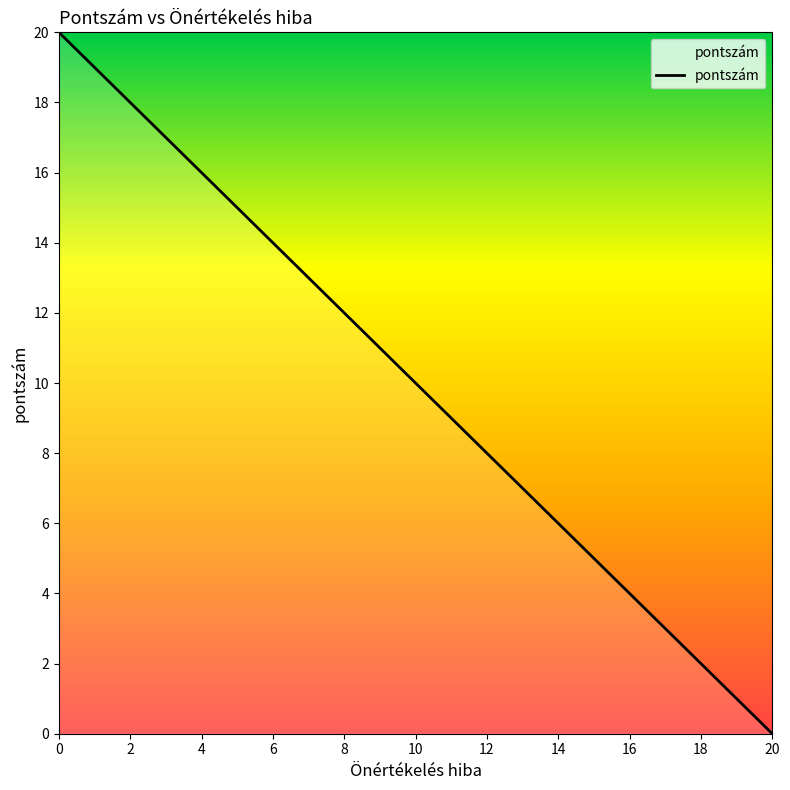

Rank the categories by value from lowest to highest.

20, 18, 16, 14, 12, 10, 8, 6, 4, 2, 0